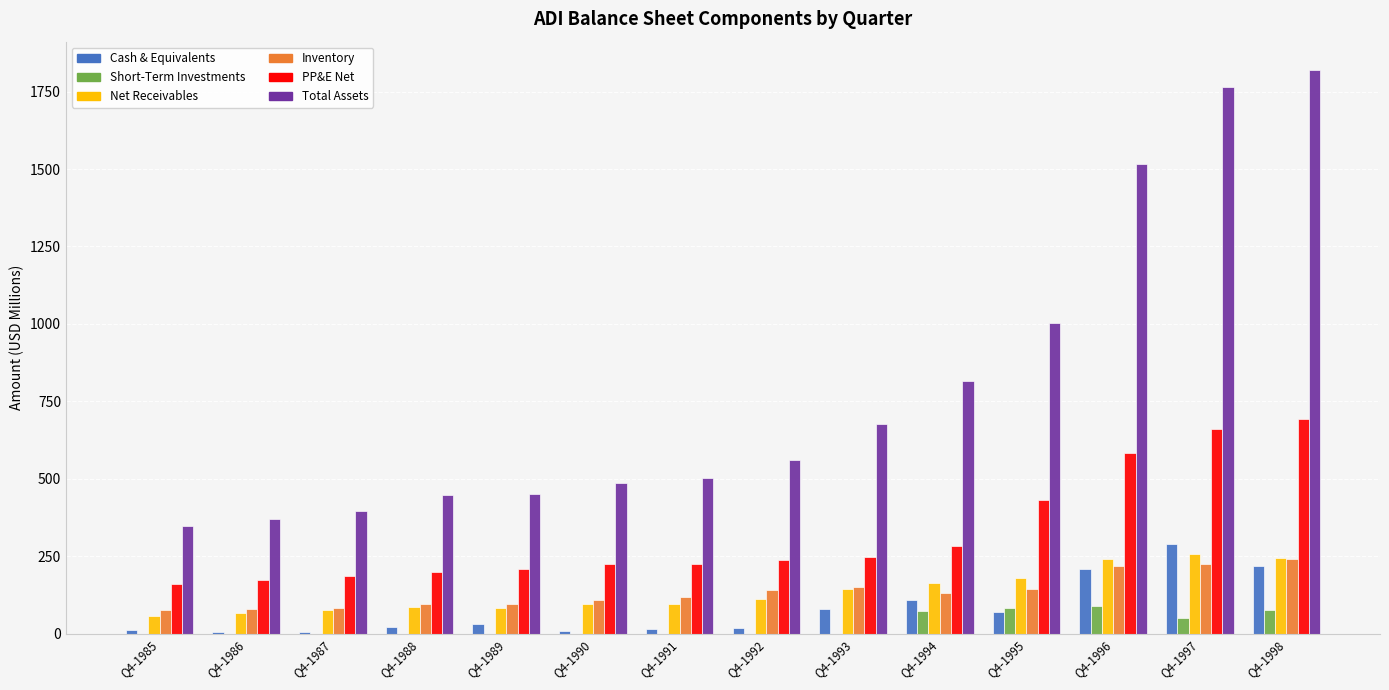

What is the total value across all series at Q4-1998?

3295.5